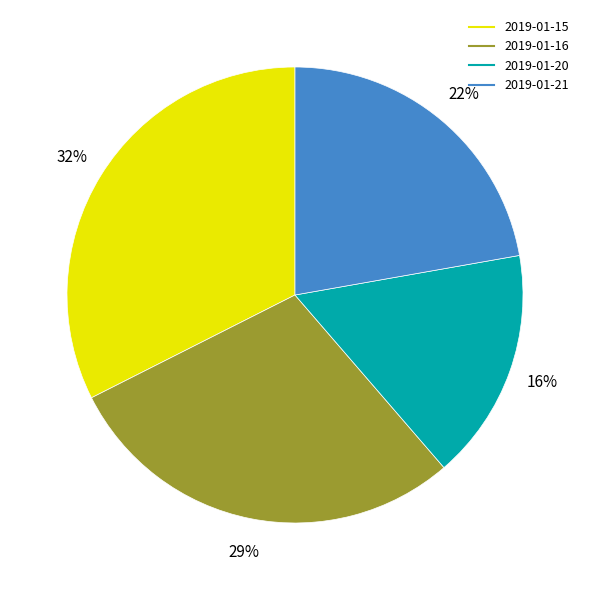

Is there any slice that represents more than half of the pie?

No